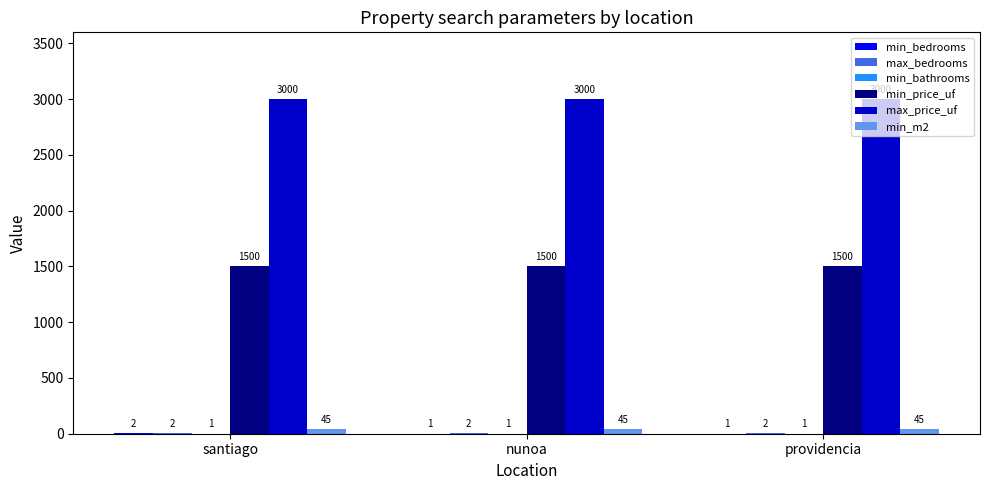

What is the approximate value of max_price_uf at santiago?

3000